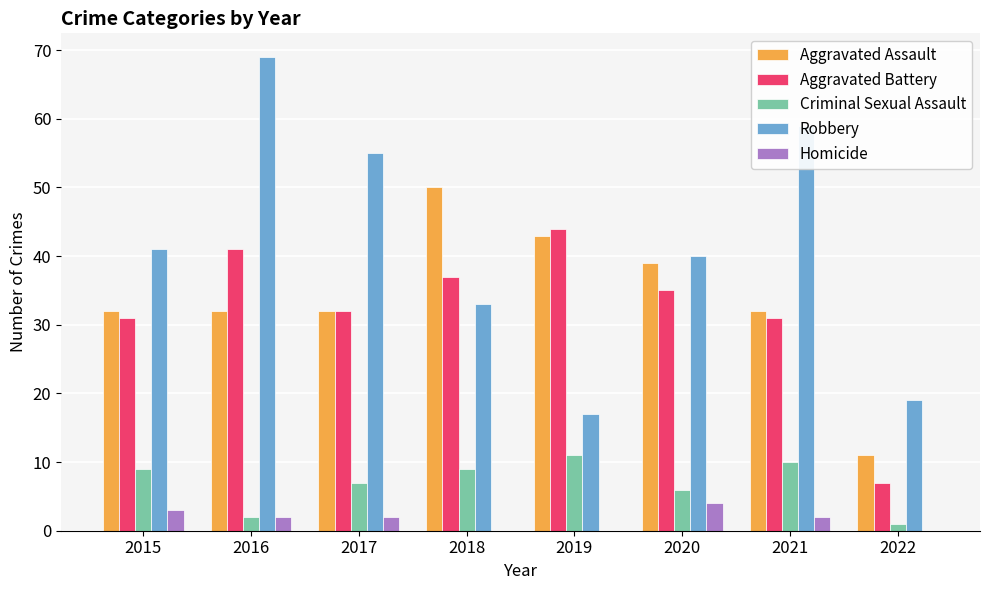

Which series has the largest total across all categories?

Robbery